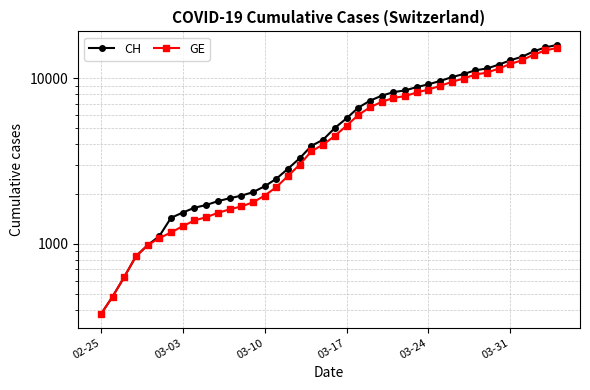

What is the value of the CH point at the 8th from the left?

1544